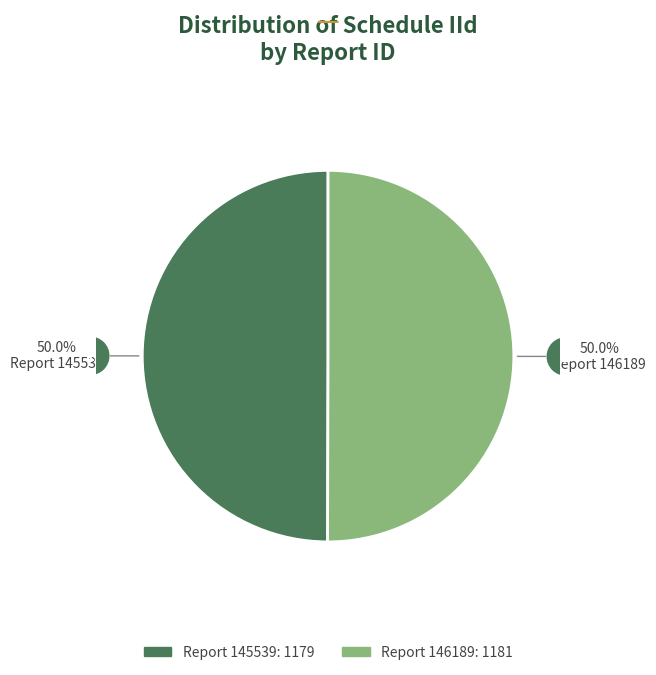

How many segments does this pie chart have?

2